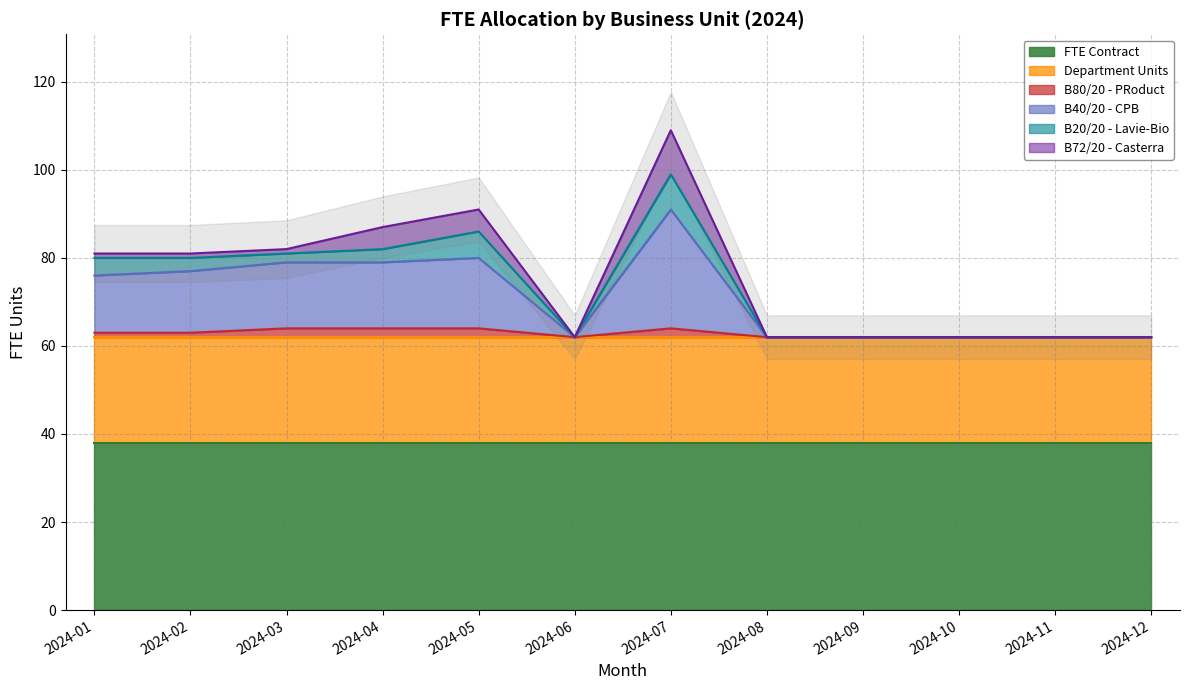

What is the difference between the second highest and minimum values in the B72/20 - Casterra series?

5